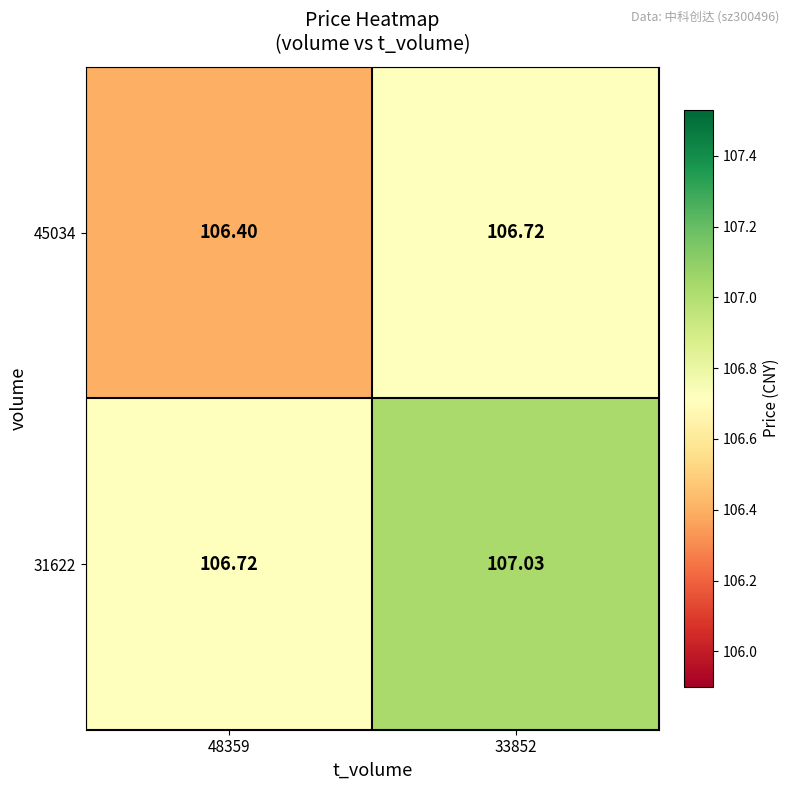

At which category is the sum across all series the highest?

33852